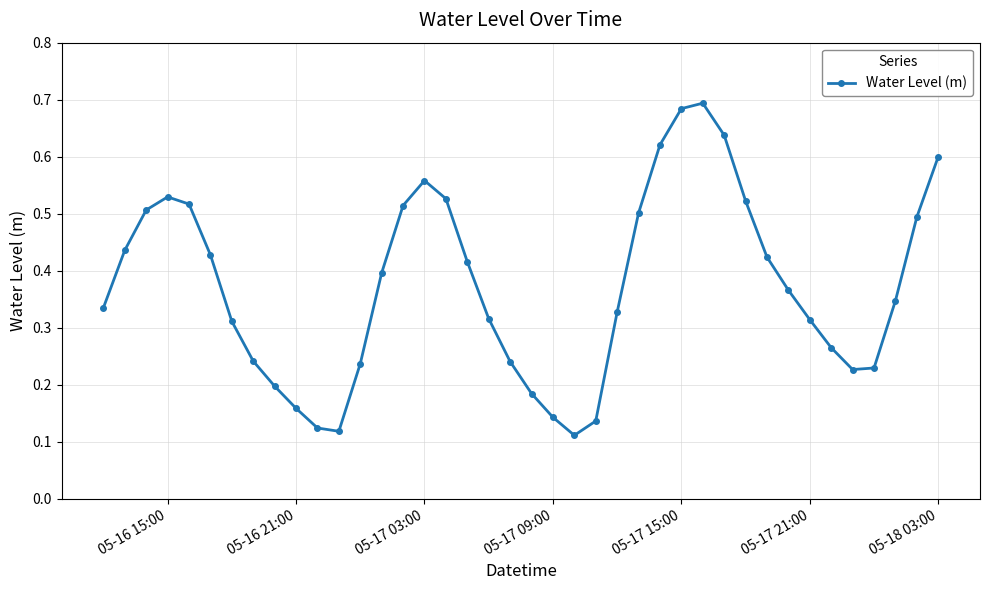

What is the sum of all values?

14.9